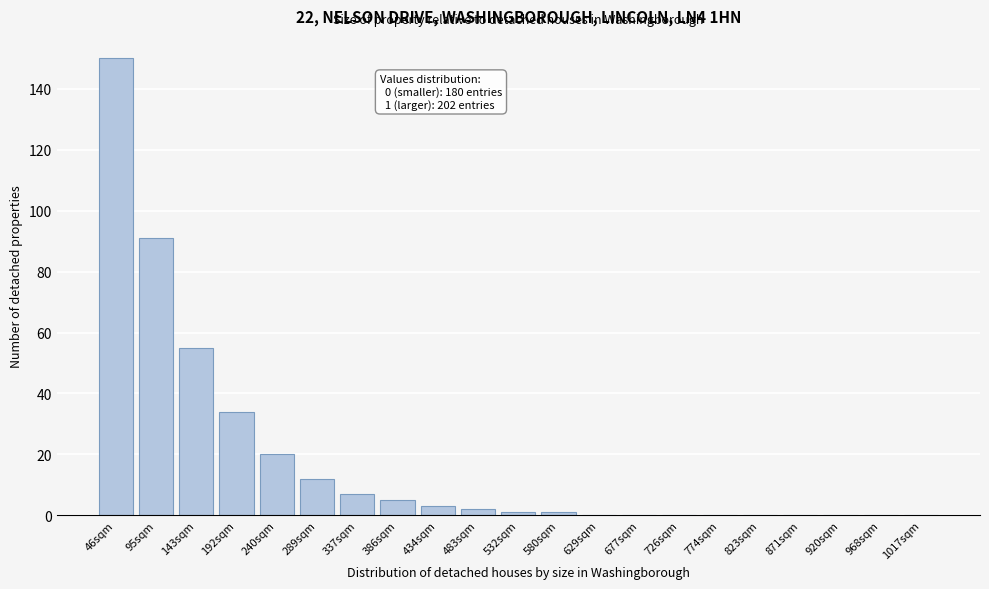

Reading left to right, extract all data points from this chart.

46sqm=150	95sqm=91	143sqm=55	192sqm=34	240sqm=20	289sqm=12	337sqm=7	386sqm=5	434sqm=3	483sqm=2	532sqm=1	580sqm=1	629sqm=0	677sqm=0	726sqm=0	774sqm=0	823sqm=0	871sqm=0	920sqm=0	968sqm=0	1017sqm=0